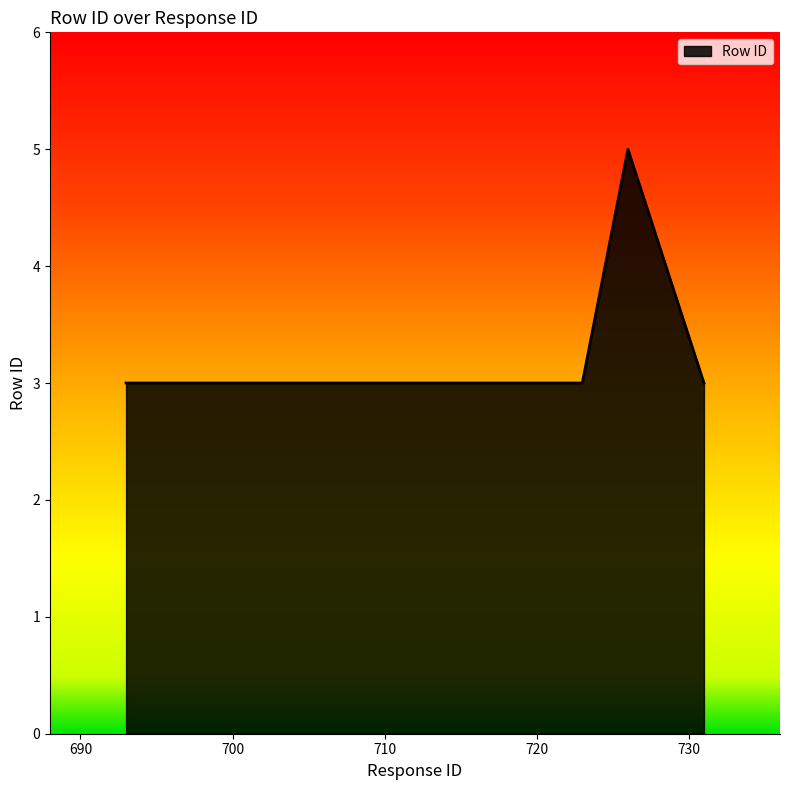

Count the number of categories in the chart.

6